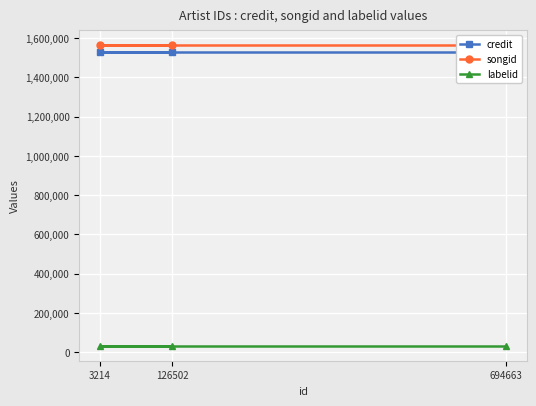

Reading left to right, what are all the values shown in this chart?

credit: 1528870	1528870	1528870
songid: 1561953	1561953	1561953
labelid: 34092	34092	34092